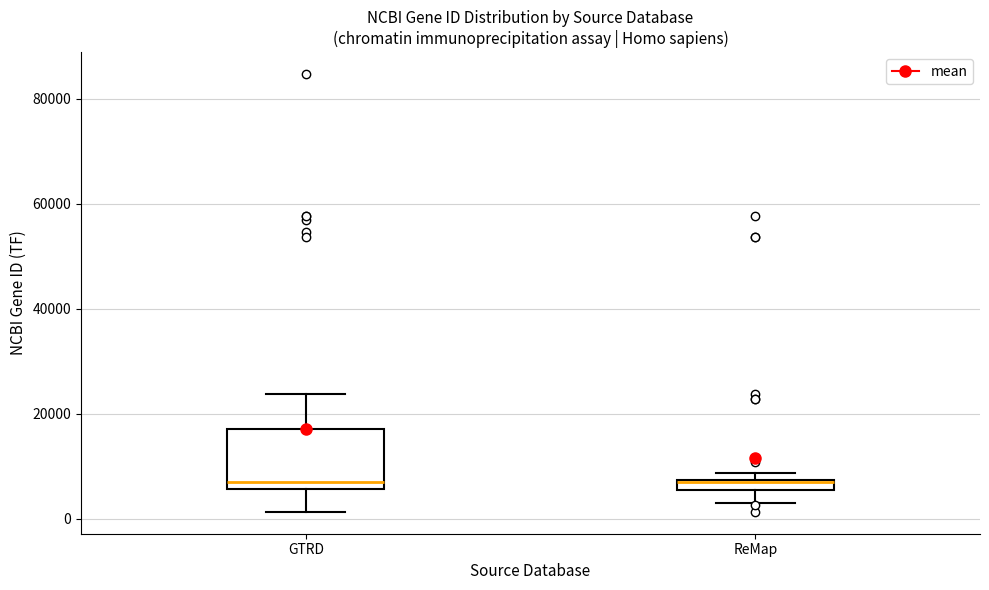

Which box is the tallest, from its lower edge to its upper edge?

GTRD